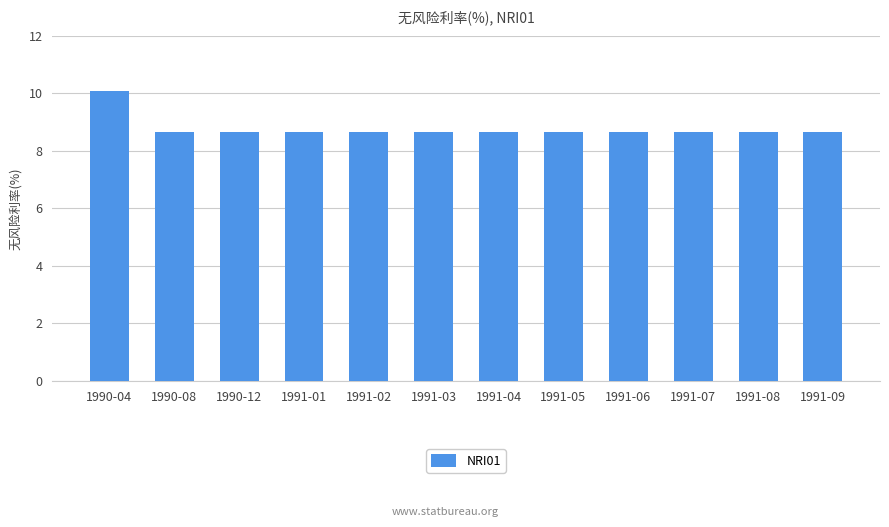

Reading left to right, transcribe all the data shown in this chart.

10.1	8.6	8.6	8.6	8.6	8.6	8.6	8.6	8.6	8.6	8.6	8.6